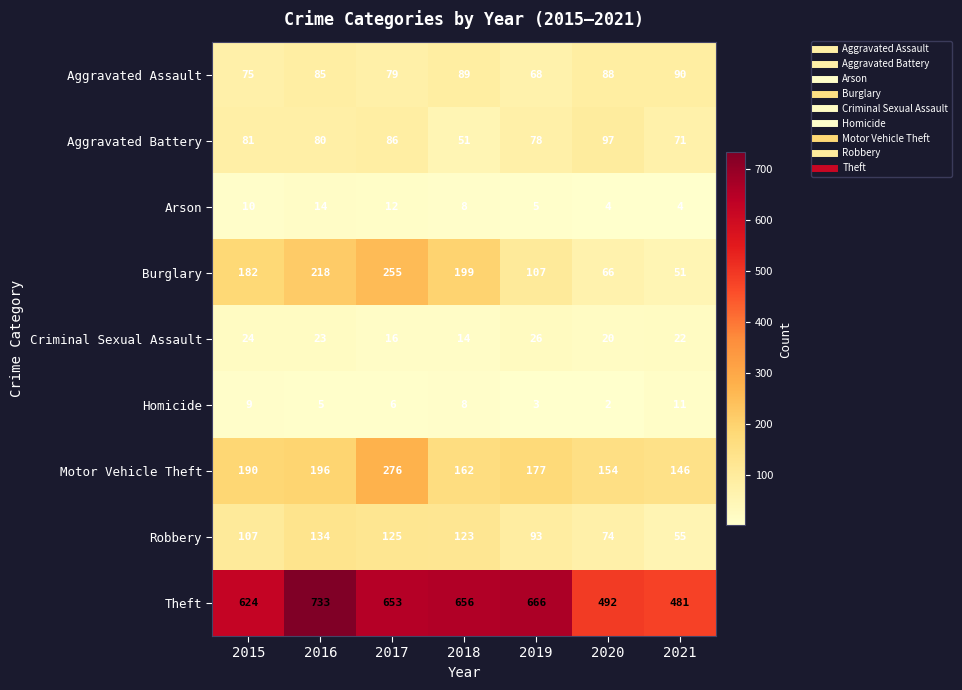

Where is Homicide nearest to the value 6?

2017